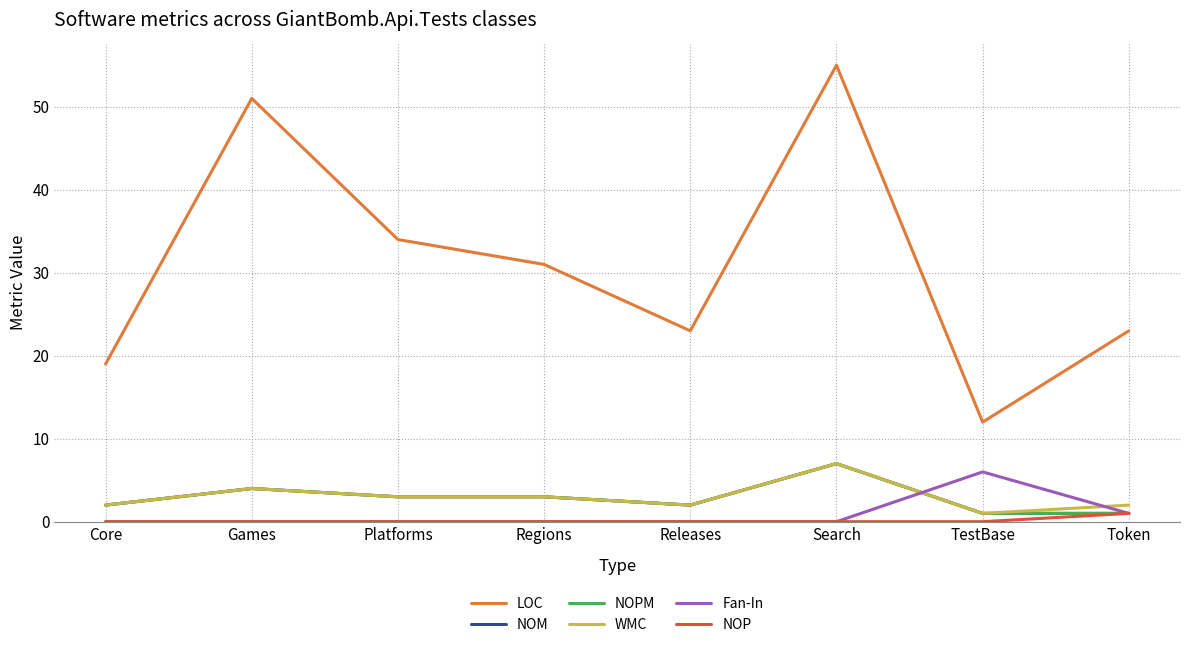

Is this an area chart (filled region under the line)?

No